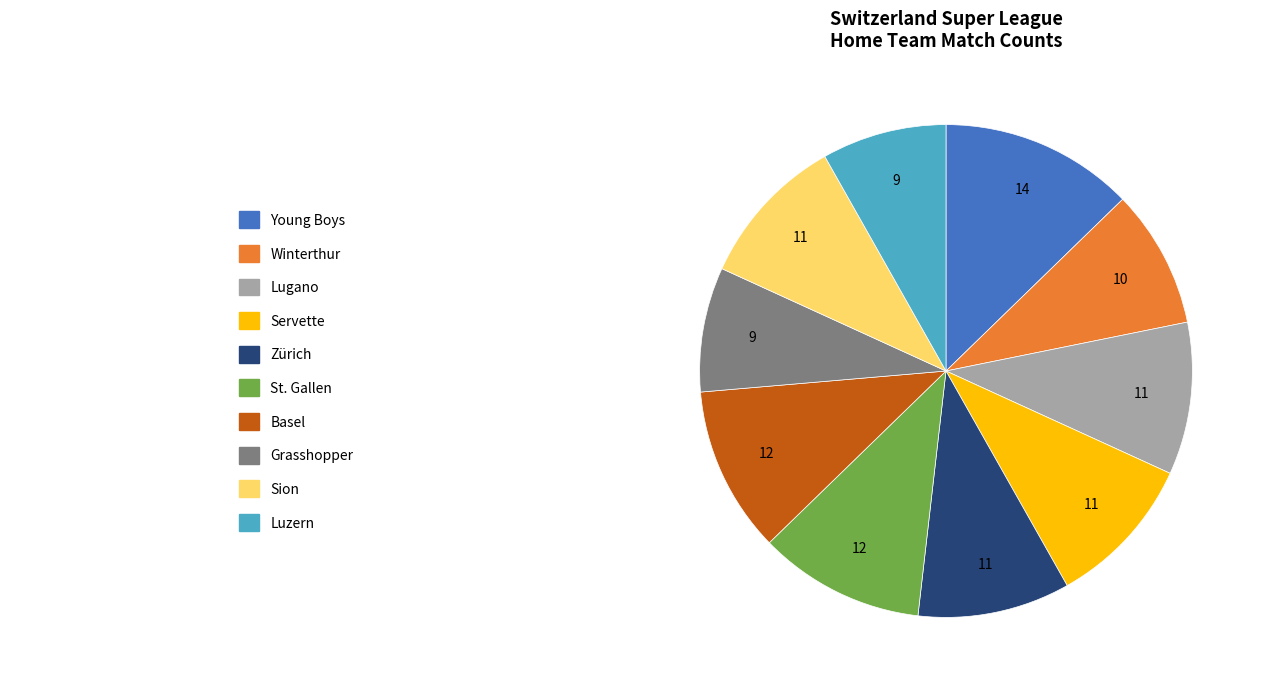

Is there any slice that represents more than half of the pie?

No